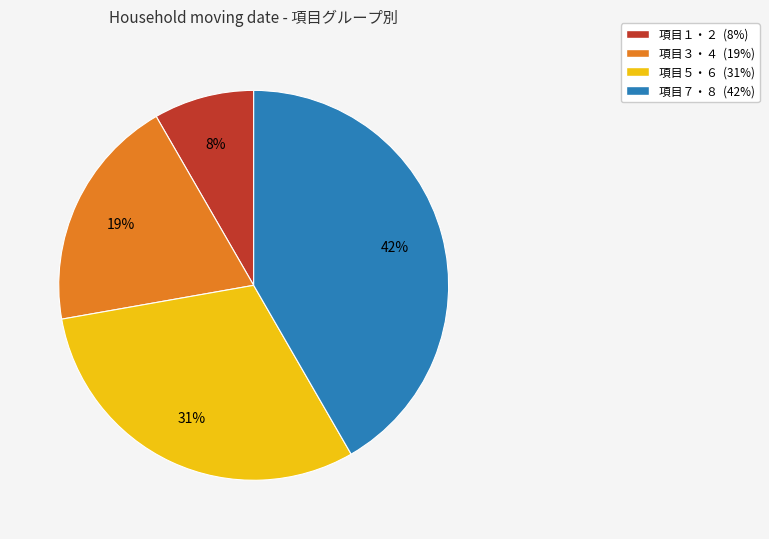

Is there any slice that represents more than half of the pie?

No